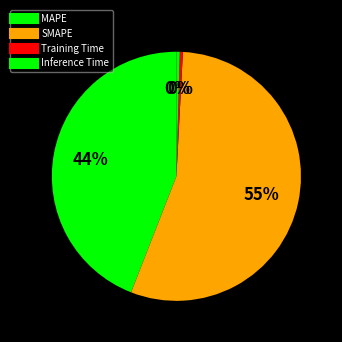

Count the number of slices in the pie.

4